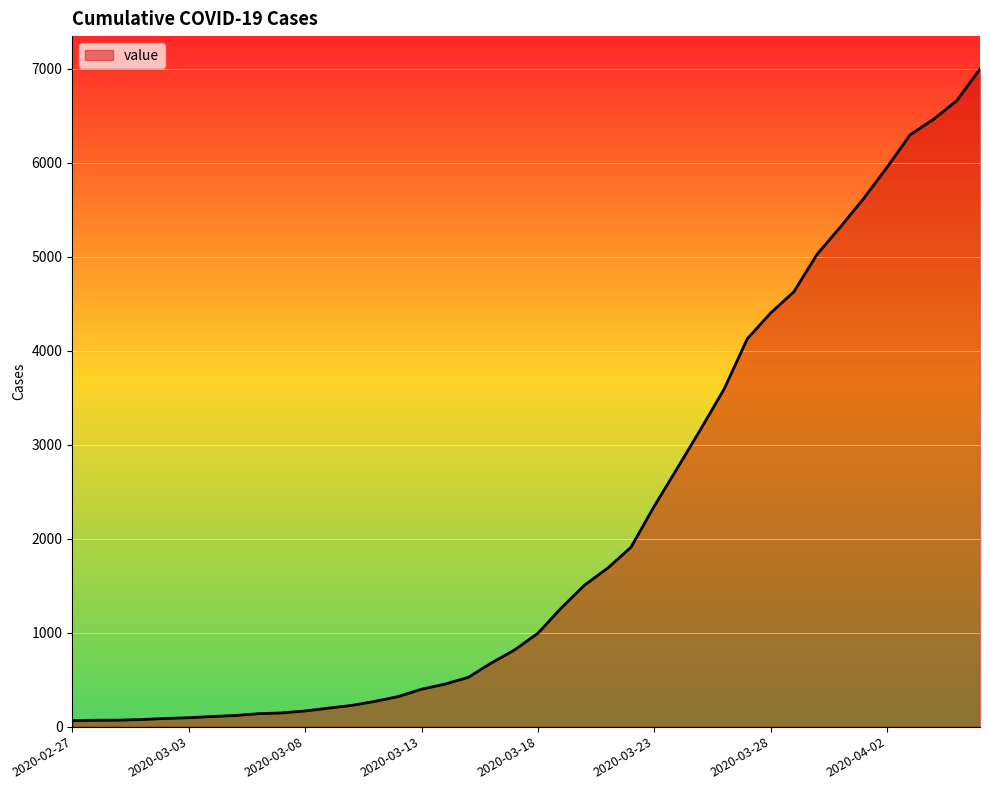

What is the greatest value displayed?

6995